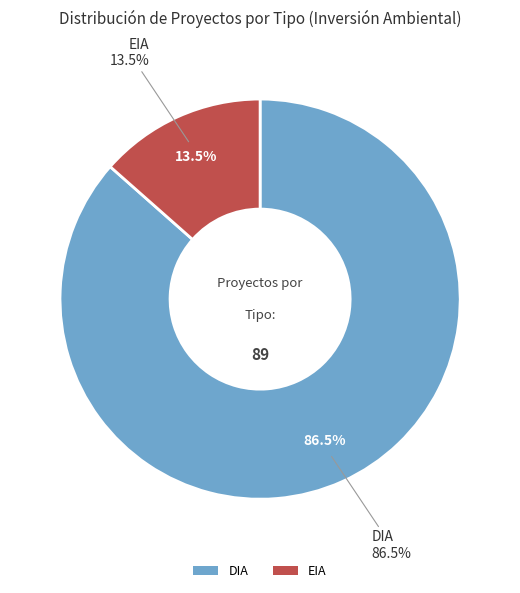

What is the majority slice?

DIA